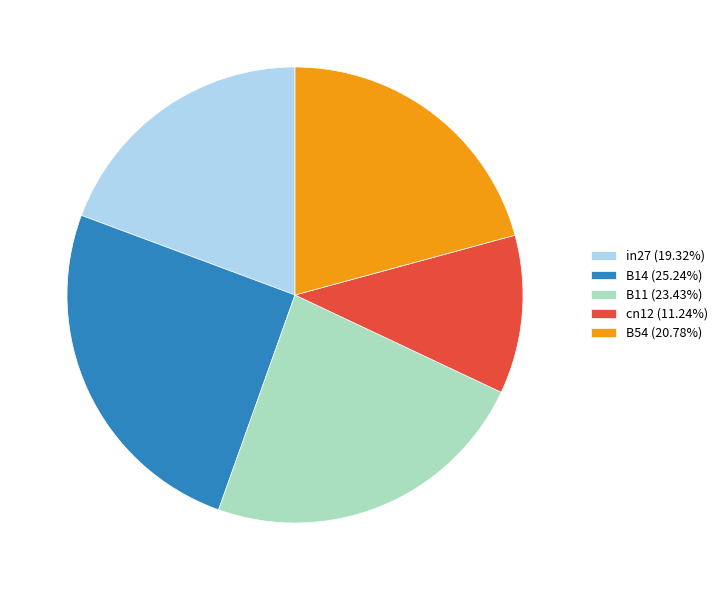

Which category has the smallest portion of the pie?

cn12